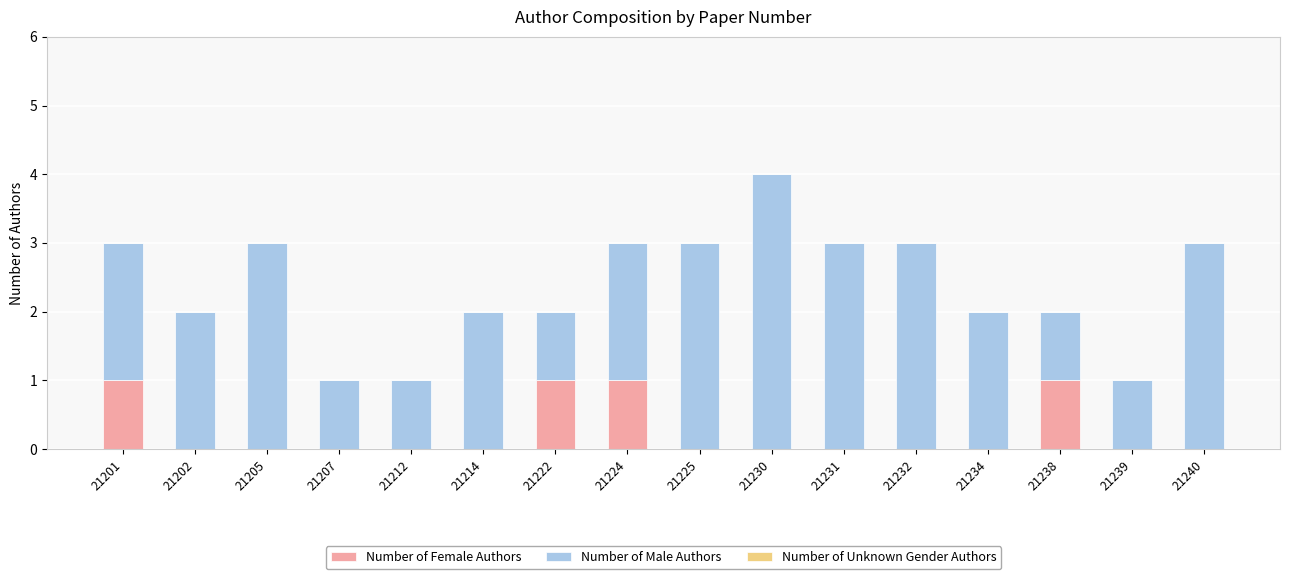

The value of Number of Female Authors at 21207 is 0. True or false?

True